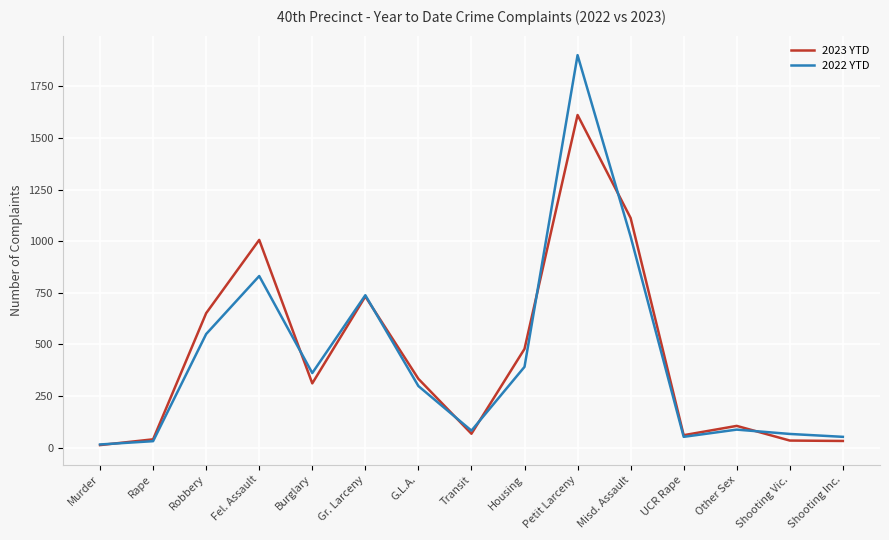

Read the 2022 YTD value at Robbery.

550